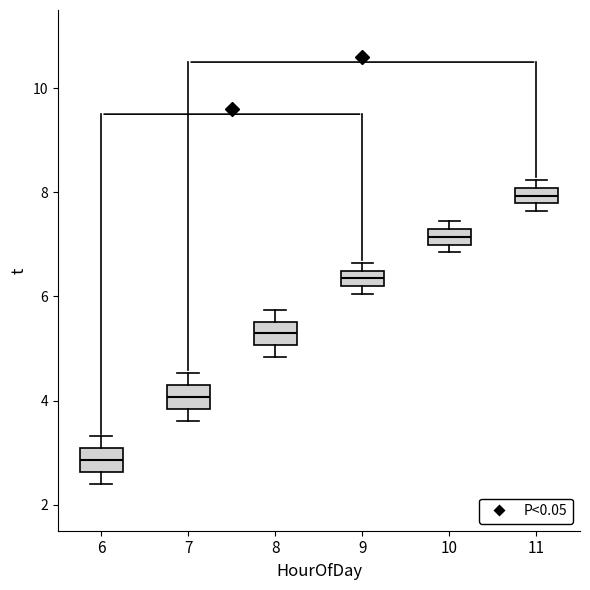

Which box has the highest median line?

11